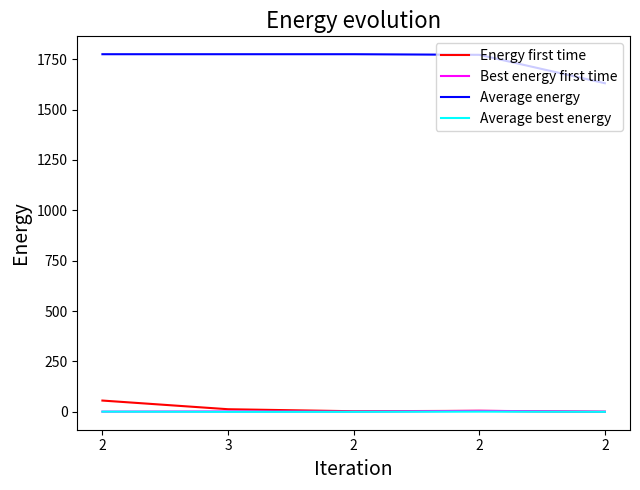

Reading left to right, list all the values displayed in this chart.

Energy first time: 56	13	3	5	0
Best energy first time: 1	2	1	5	1
Average energy: 1775	1775	1775	1772	1631
Average best energy: 1	0	0	1	0